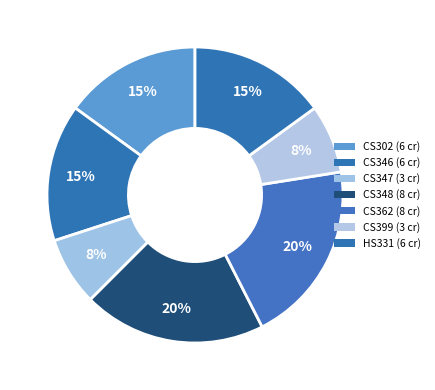

What percentage is the HS331 slice, to the nearest percent?

15%